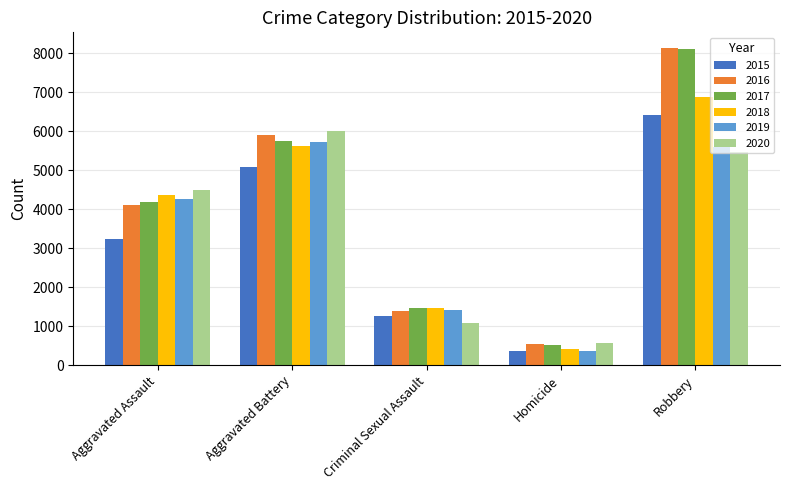

True or false: 2015 has a value of 7017 at Aggravated Battery.

False